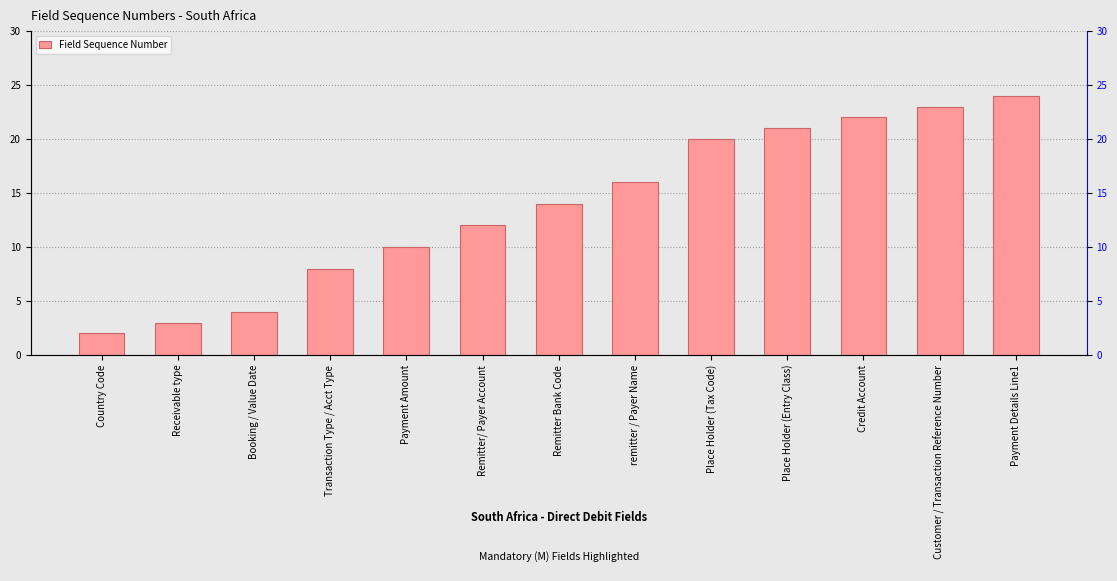

Reading right to left, extract all data points from this chart.

24	23	22	21	20	16	14	12	10	8	4	3	2